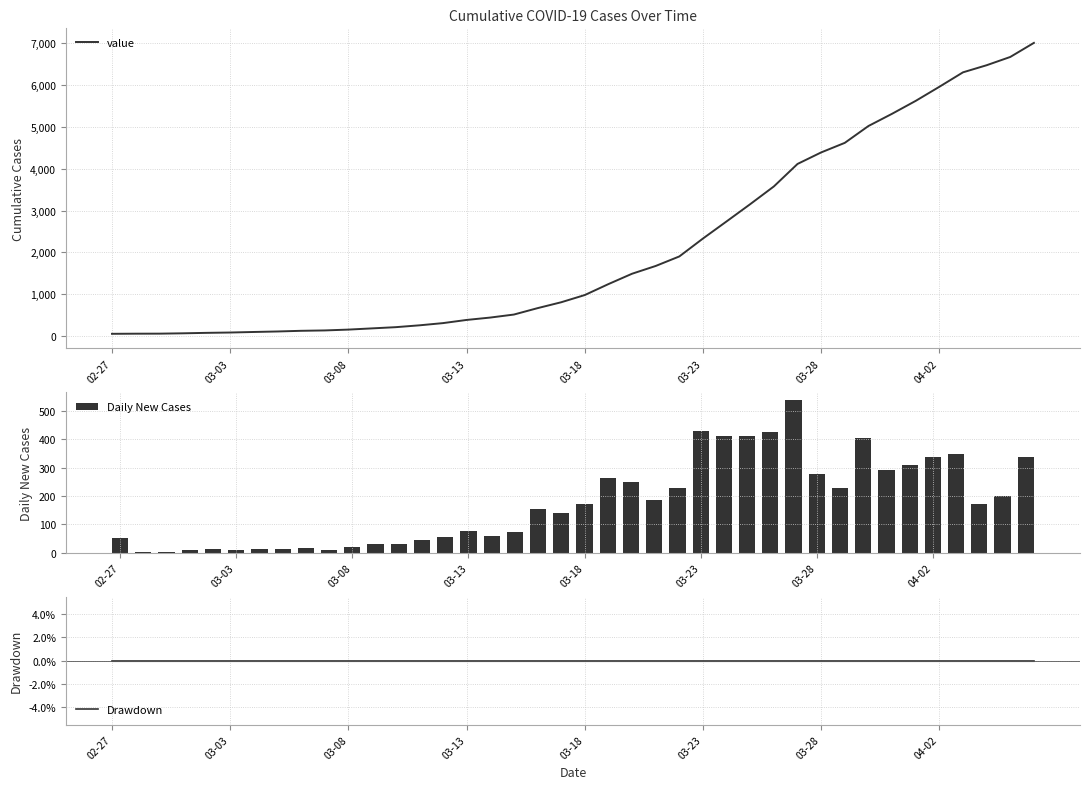

Which series has the widest spread of values?

value